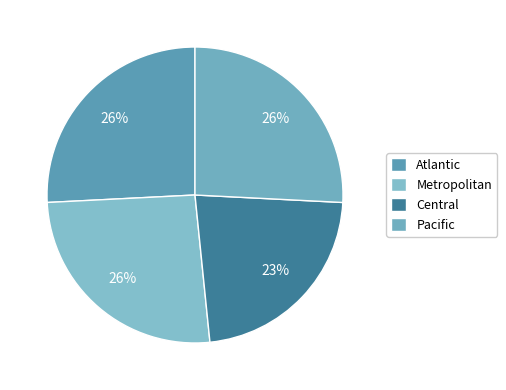

Rank the categories by value from highest to lowest.

Atlantic, Metropolitan, Pacific, Central